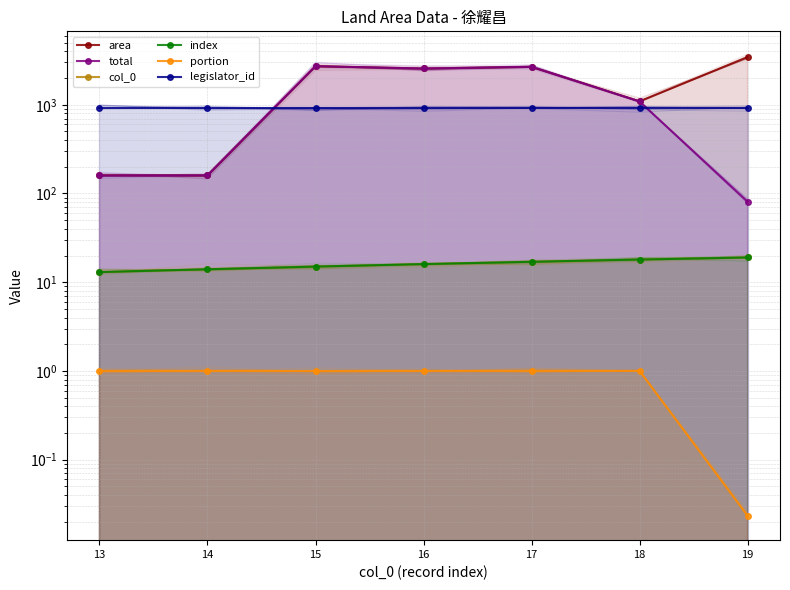

What are all the series names shown in the legend?

area, total, col_0, index, portion, legislator_id